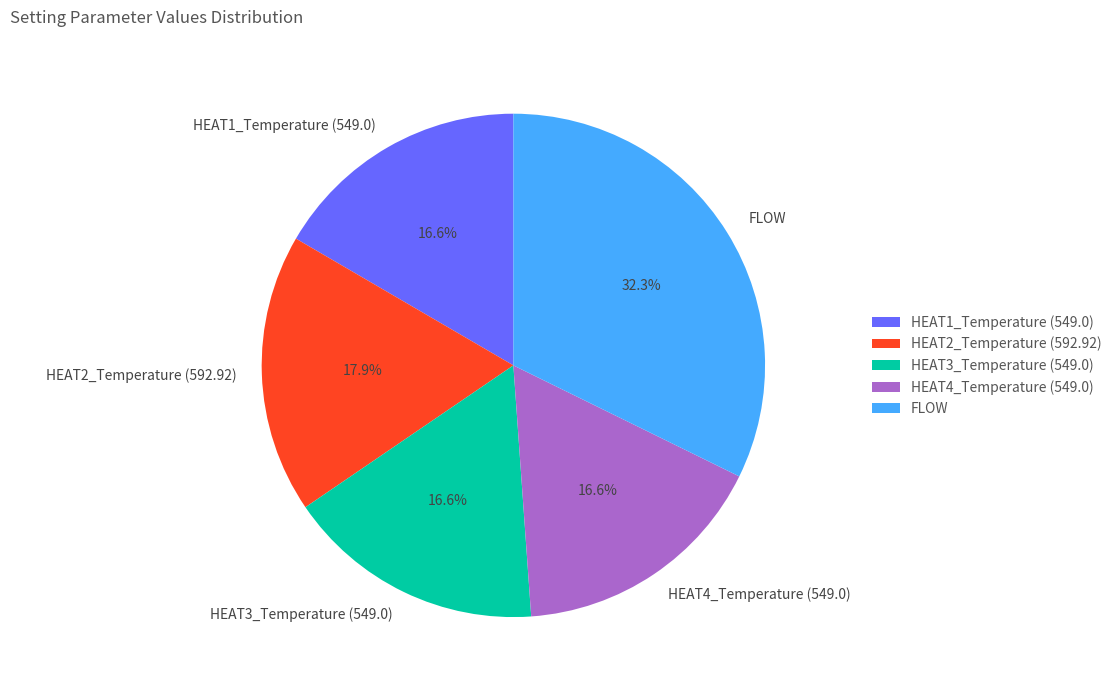

Is there a majority slice in this chart?

No